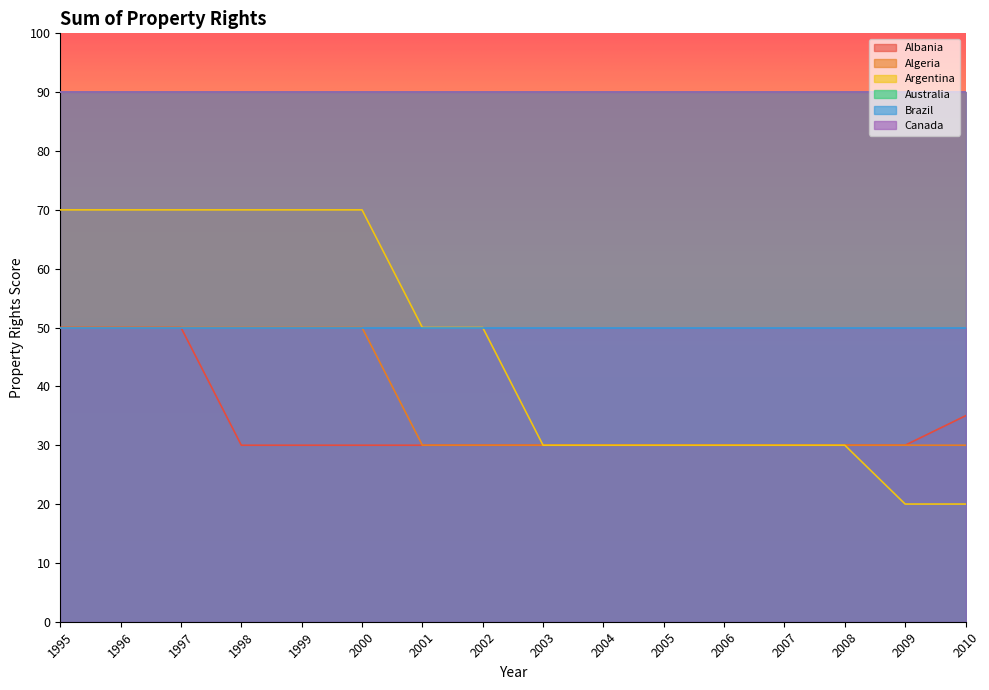

What is the maximum value for Algeria?

50